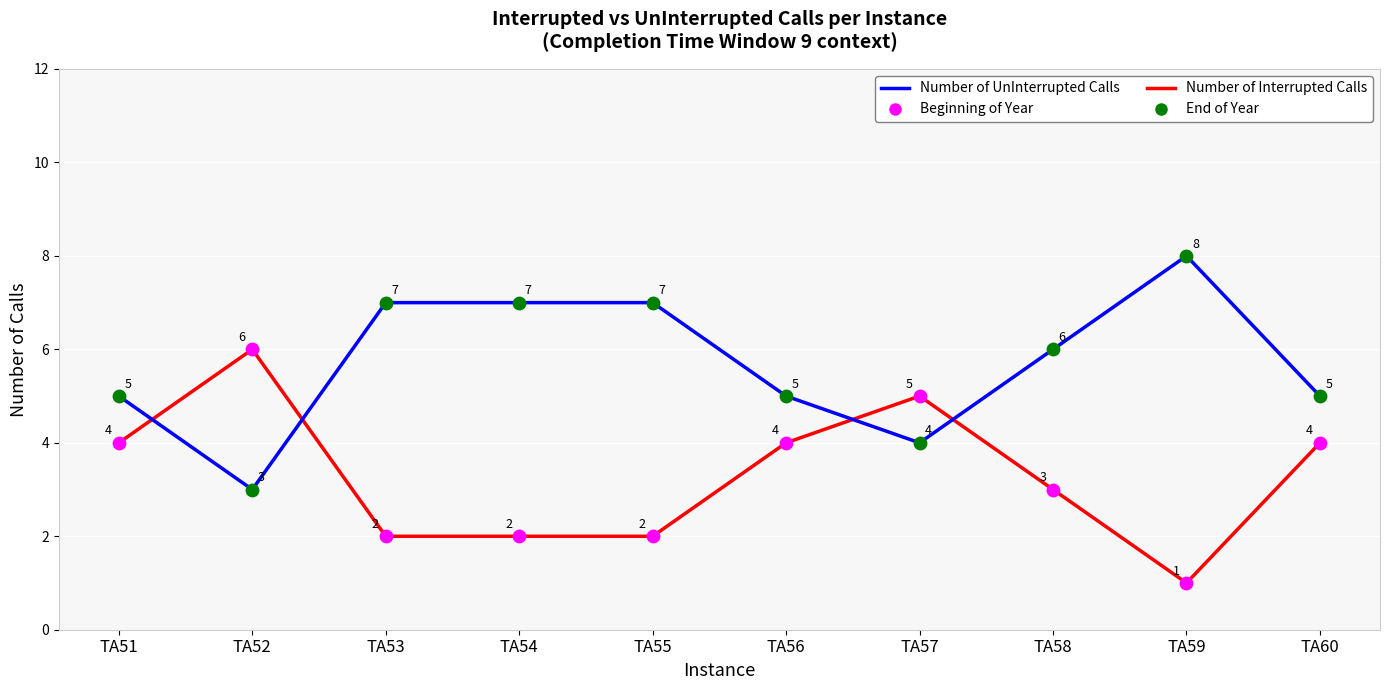

Which series has the largest total across all categories?

Number of UnInterrupted Calls